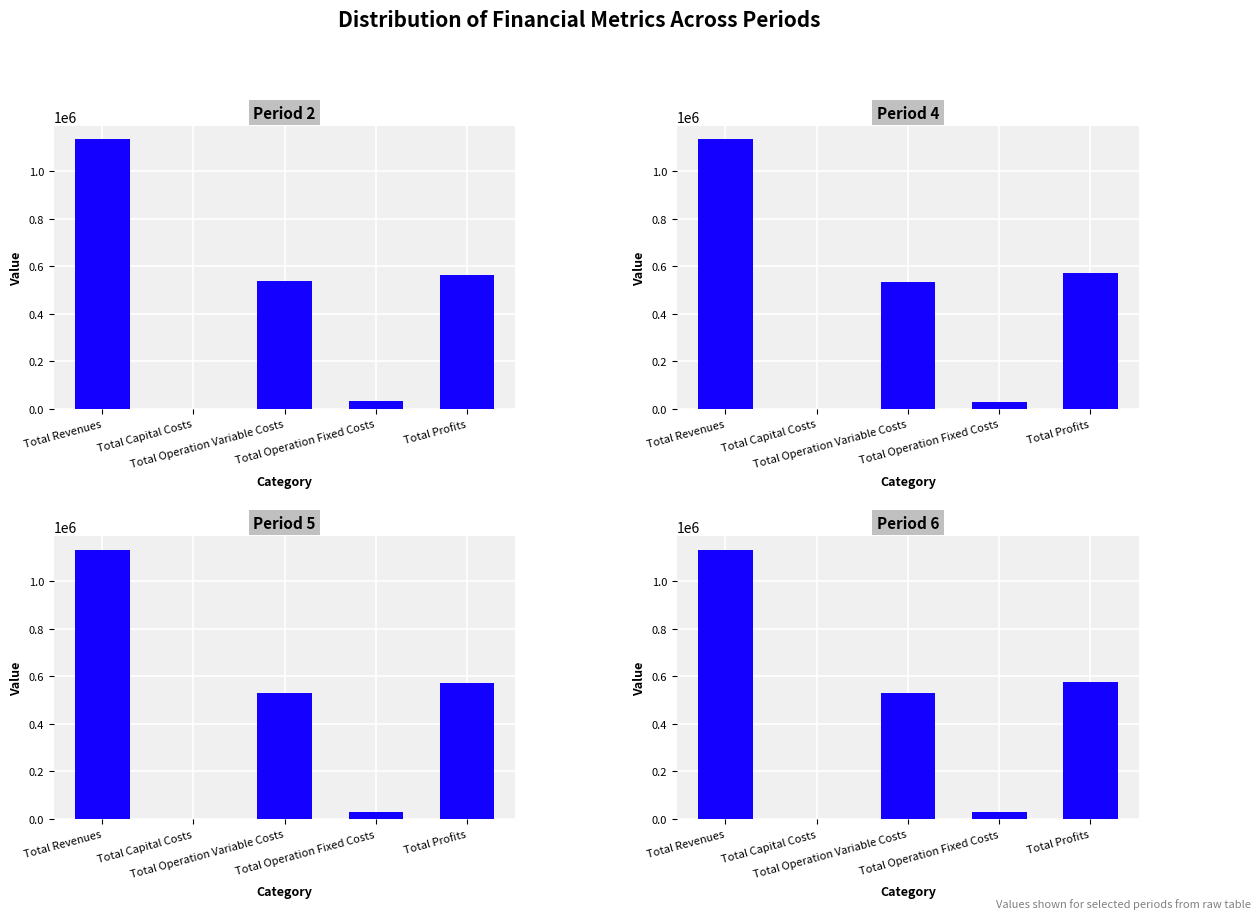

Rank the series by their maximum value, from highest to lowest.

col_2, col_4, col_5, col_6